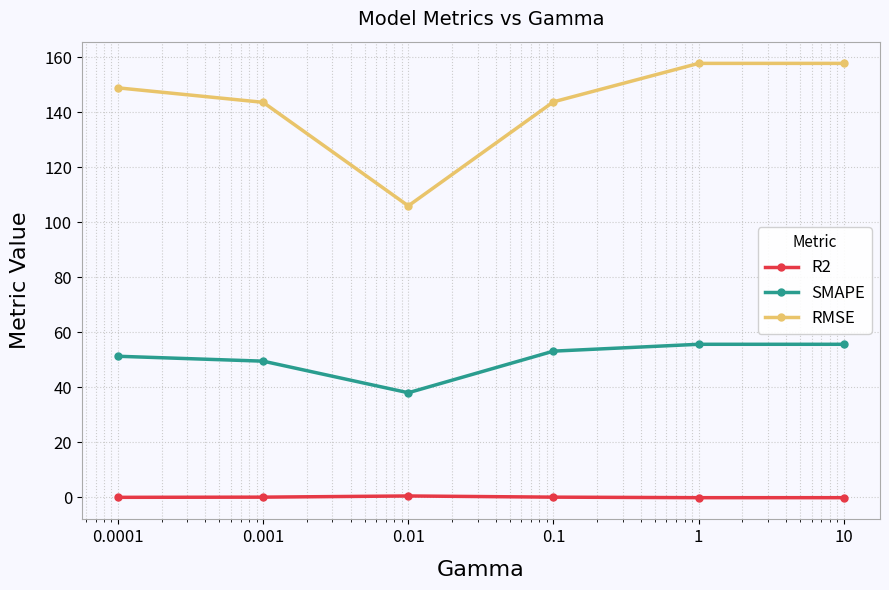

What is the average value of the RMSE series?

143.0